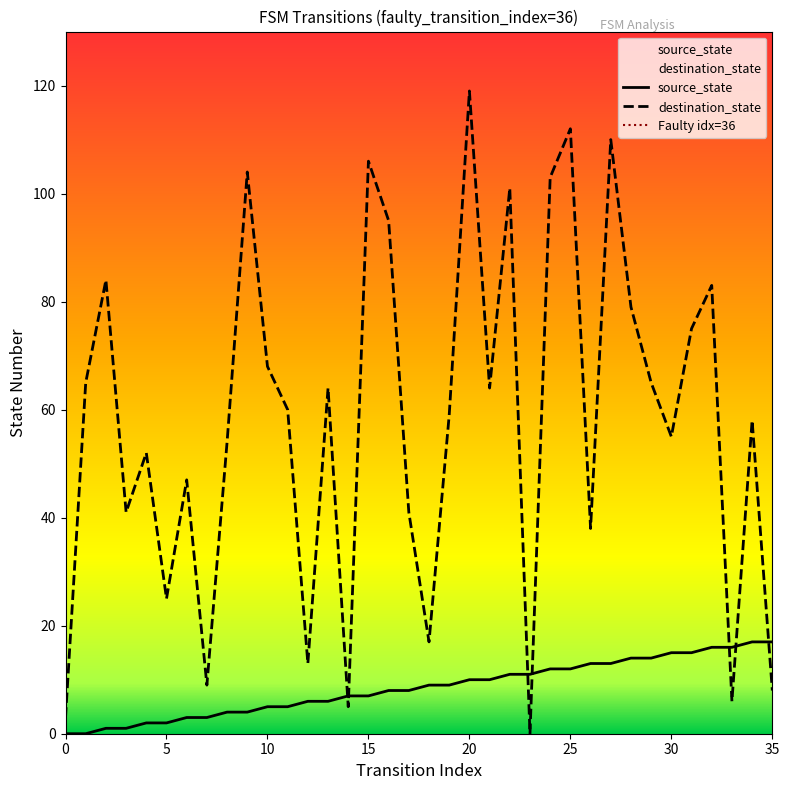

Reading left to right, what are all the values shown in this chart?

source_state: 0	0	1	1	2	2	3	3	4	4	5	5	6	6	7	7	8	8	9	9	10	10	11	11	12	12	13	13	14	14	15	15	16	16	17	17
destination_state: 3	65	84	41	52	25	47	9	54	104	68	60	13	64	5	106	95	41	17	59	119	64	101	0	103	112	38	110	79	65	55	75	83	6	58	8